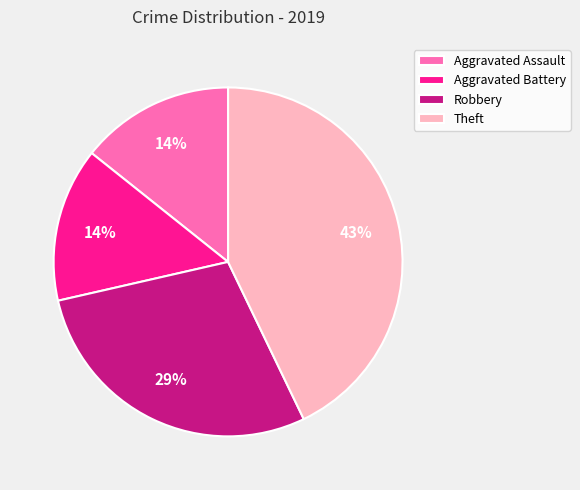

Does any single category account for the majority?

No